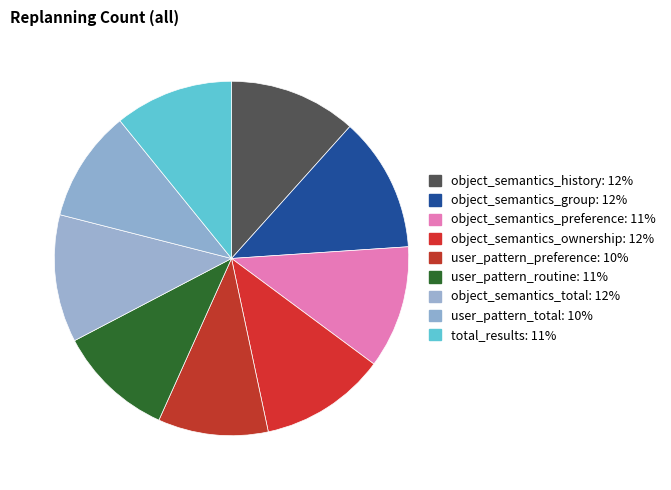

To the nearest percent, what is the average slice percentage?

11%